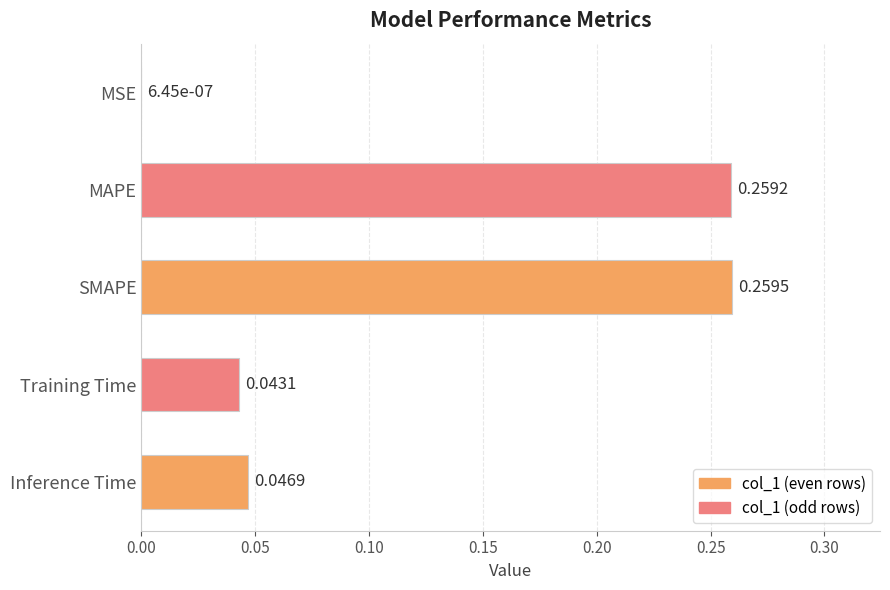

At which label is the value closest to 0?

MSE